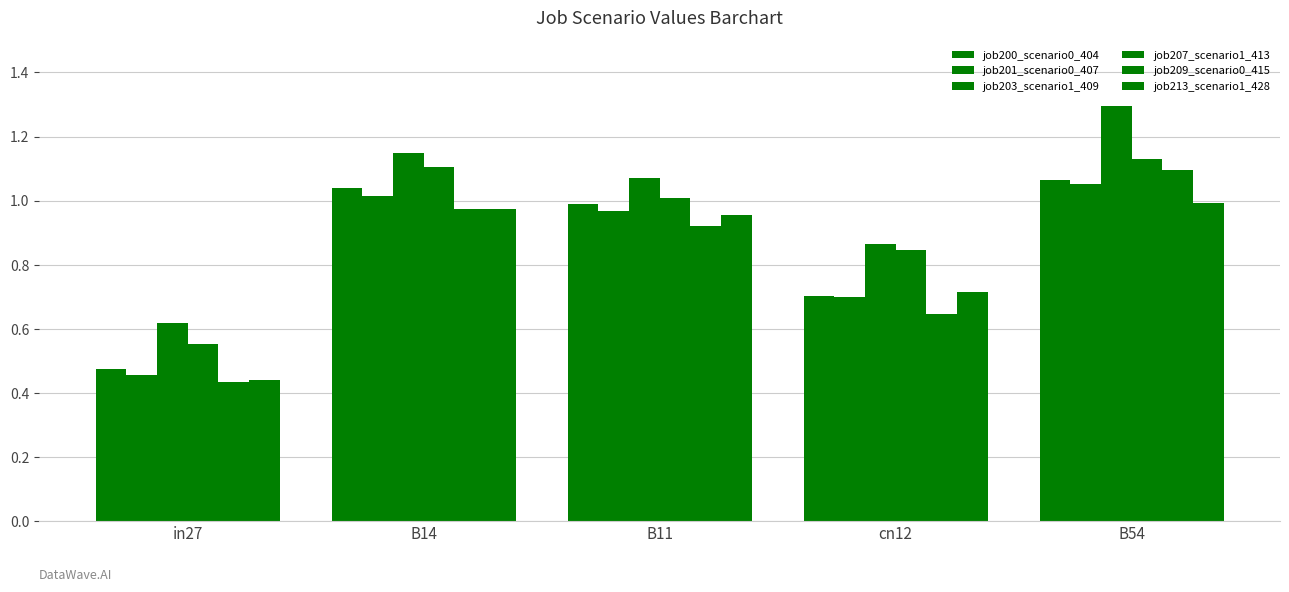

Count the number of data series in this chart.

6